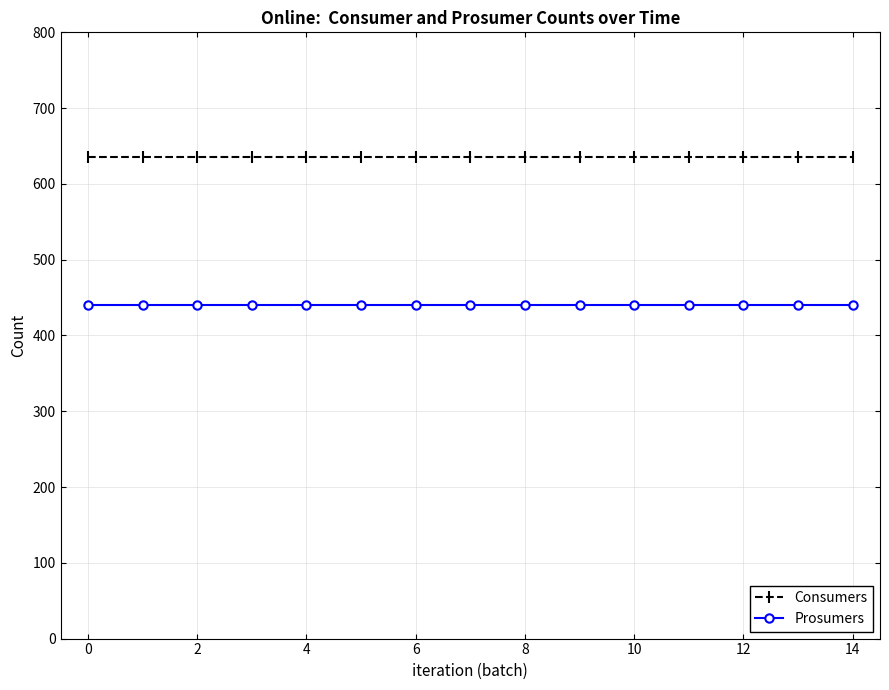

What is the lowest value of the Prosumers series?

440